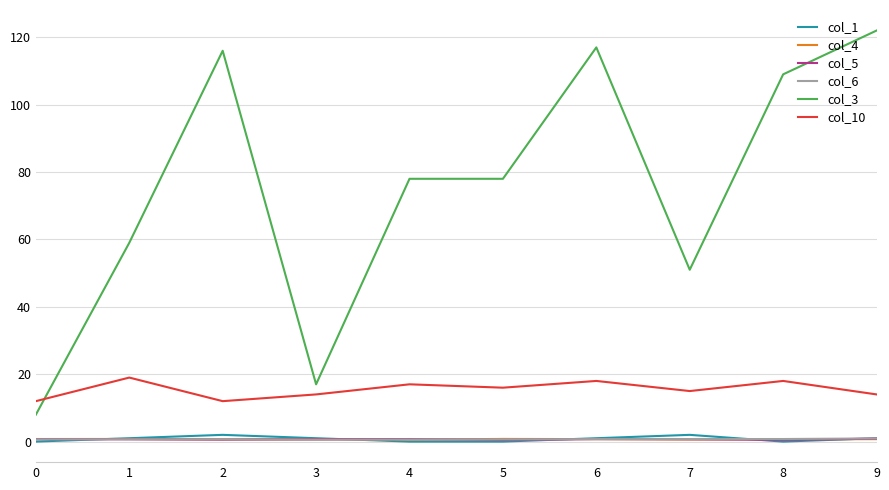

At how many categories does at least one series exceed 34?

8